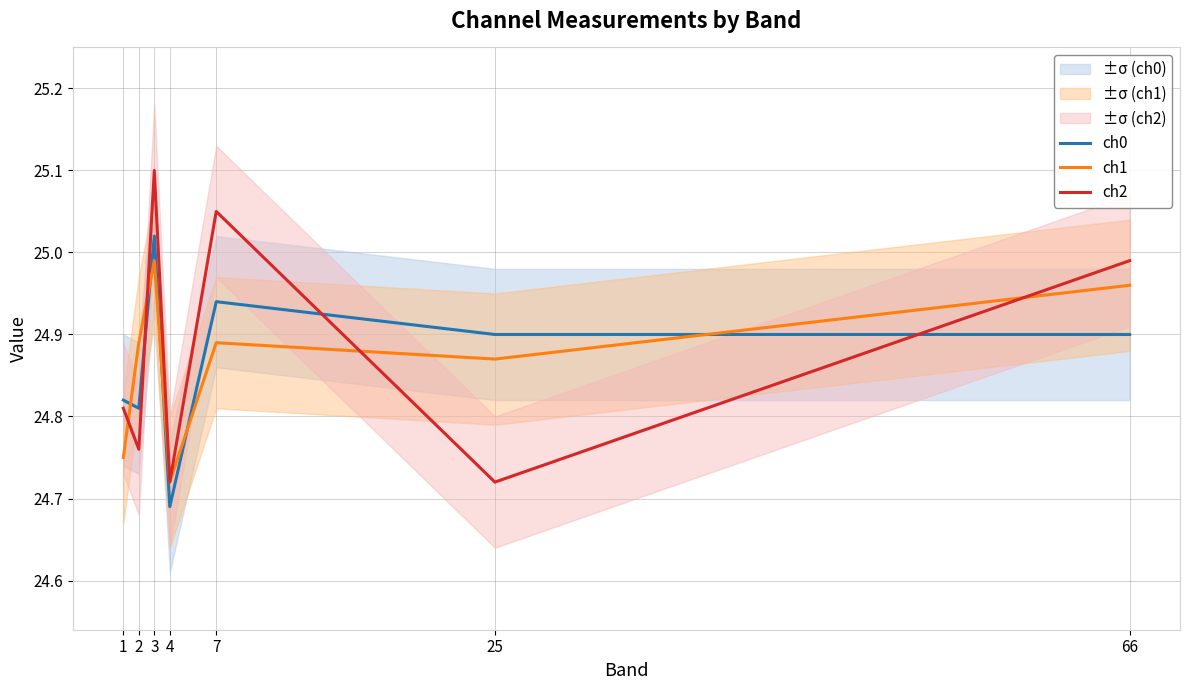

Rank the series by their maximum value, from highest to lowest.

ch2, ch0, ch1